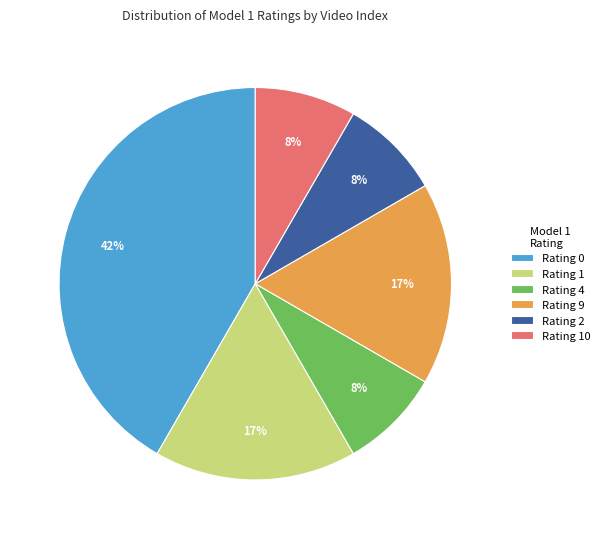

Which has a higher value, Rating 4 or Rating 1?

Rating 1